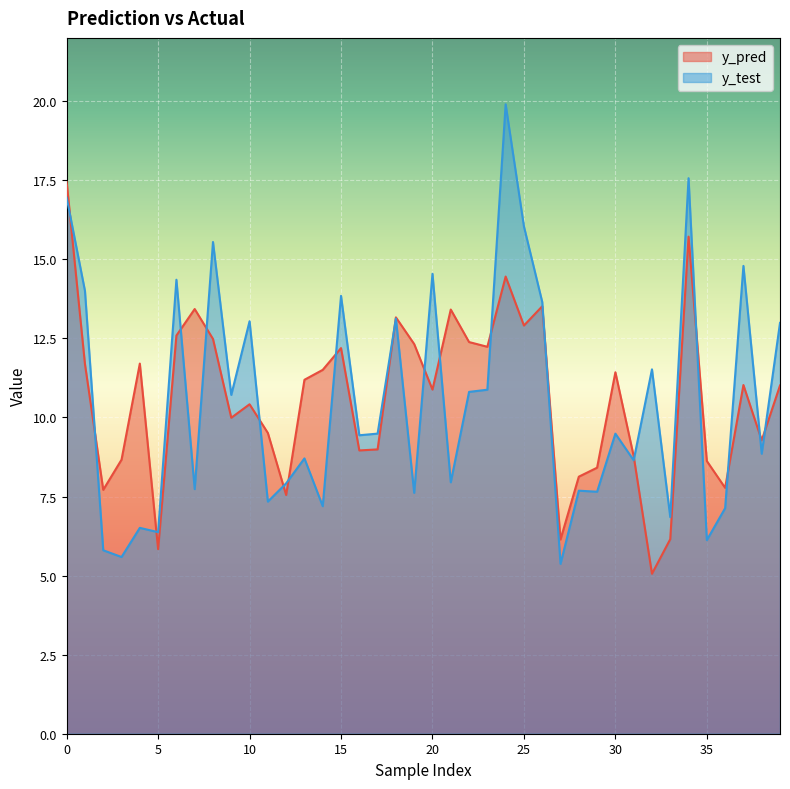

Where is y_test nearest to the value 12?

32